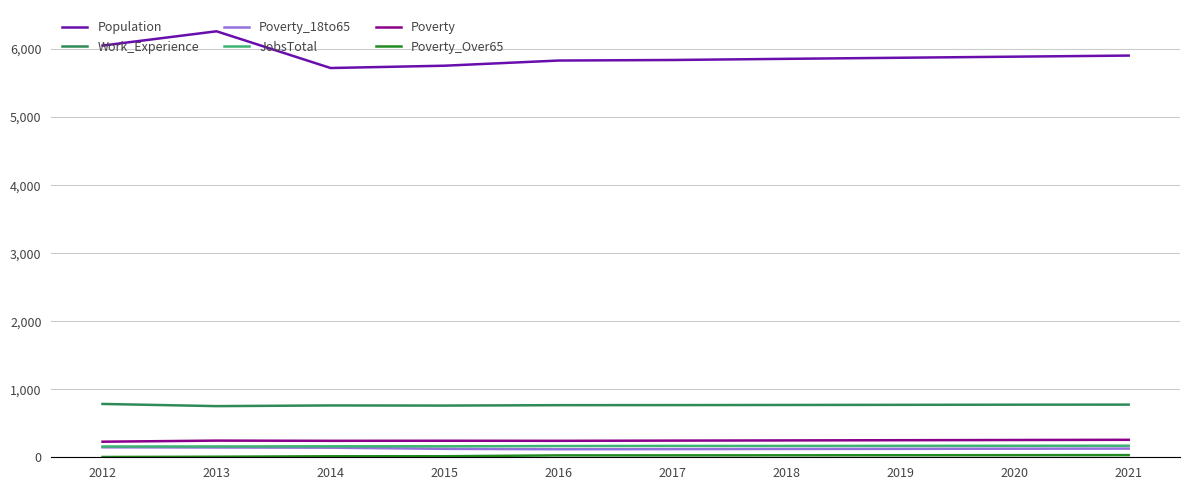

True or false: Poverty_18to65 and JobsTotal intersect in this chart.

False